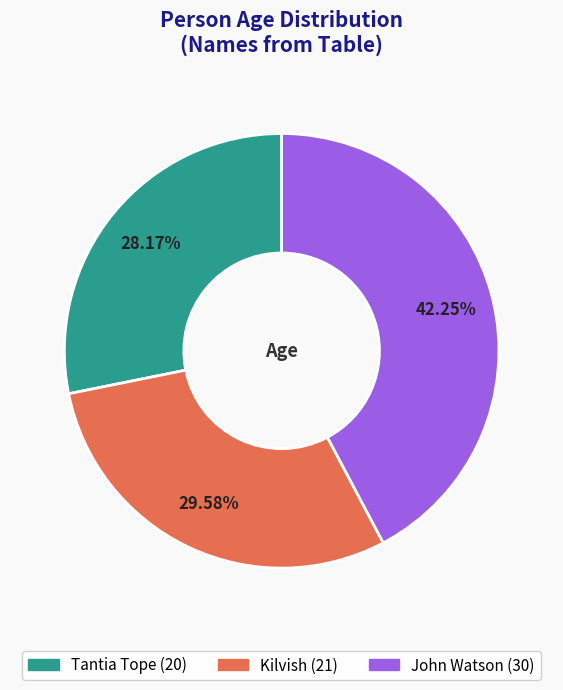

Between Tantia Tope and Kilvish, which is larger?

Kilvish